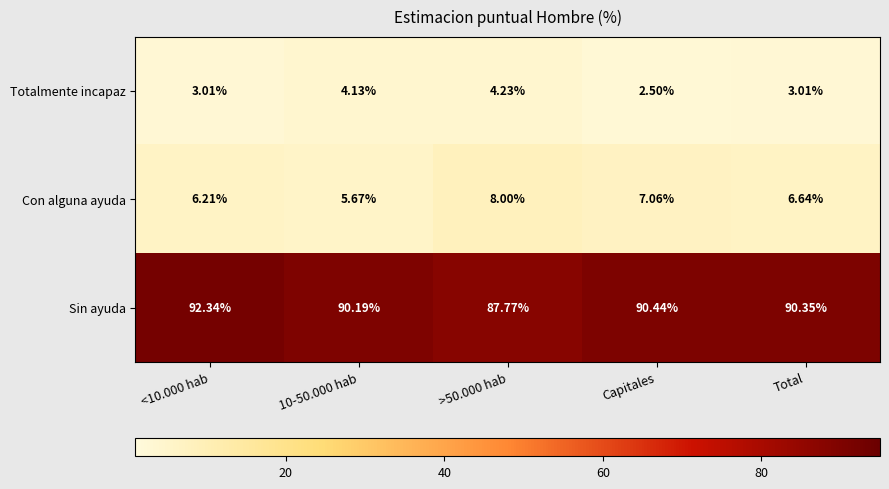

How many data points does each series have?

5